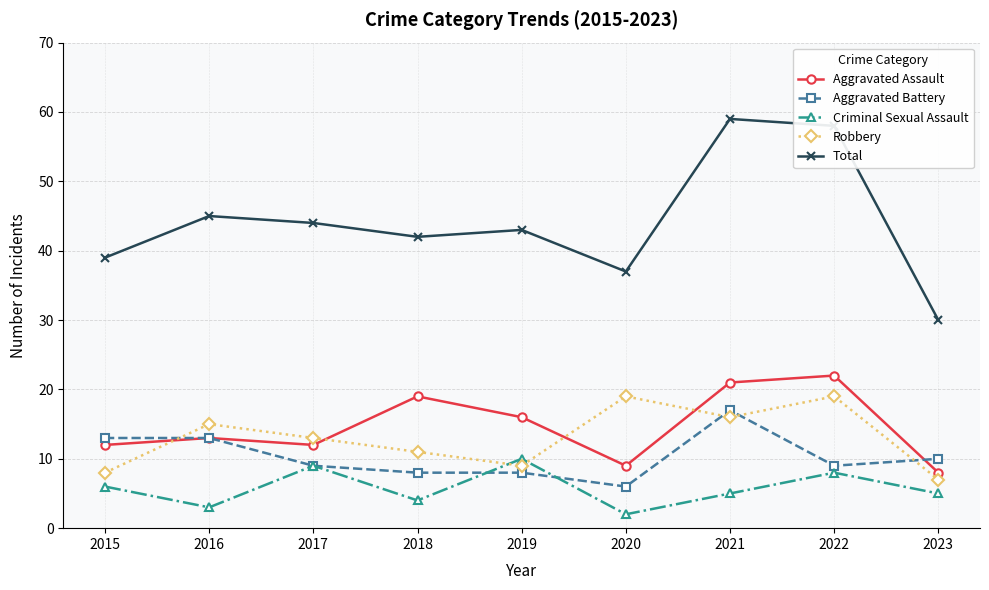

What is the sum of the Aggravated Assault values at 2018 and 2019?

35